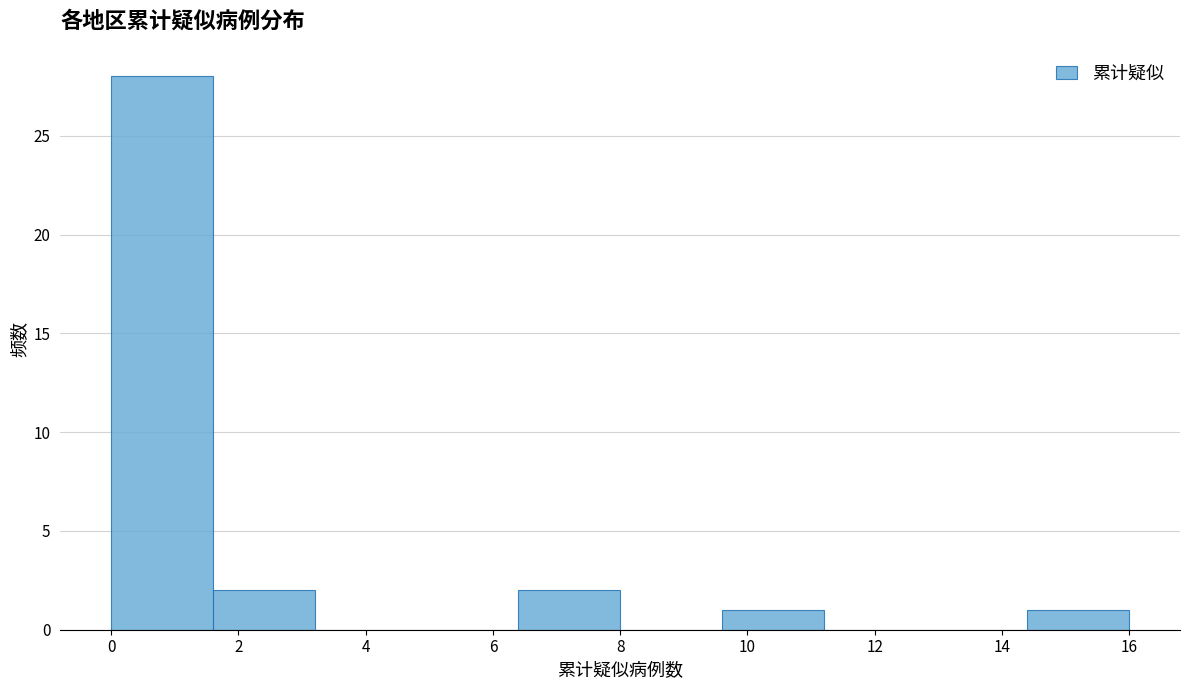

Reading left to right, transcribe this chart: for each bar, give the range it covers on the x-axis and its height. The values are not printed on the chart, so give them approximately, as read against the axis.

0.0 to 1.6: 28
1.6 to 3.2: 2
3.2 to 4.8: 0
4.8 to 6.4: 0
6.4 to 8.0: 2
8.0 to 9.6: 0
9.6 to 11.2: 1
11.2 to 12.8: 0
12.8 to 14.4: 0
14.4 to 16.0: 1